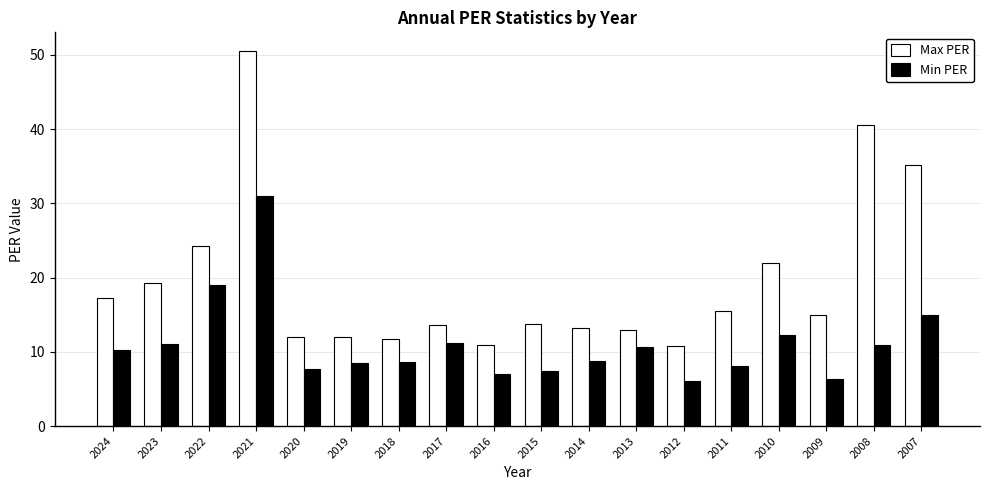

Which series has the largest range (max minus min)?

Max PER